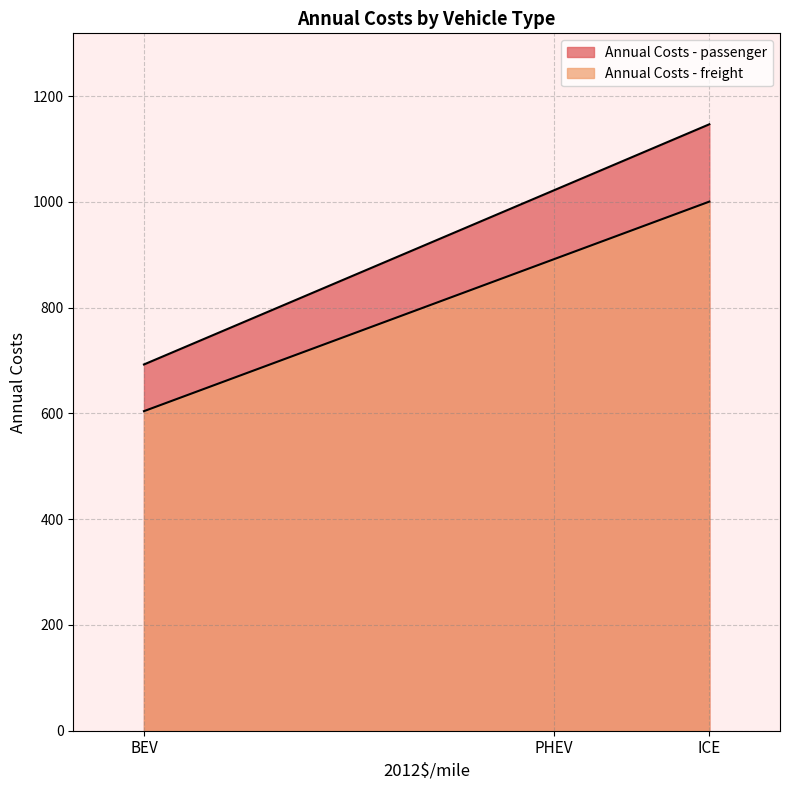

Which series has the largest total across all categories?

Annual Costs - passenger